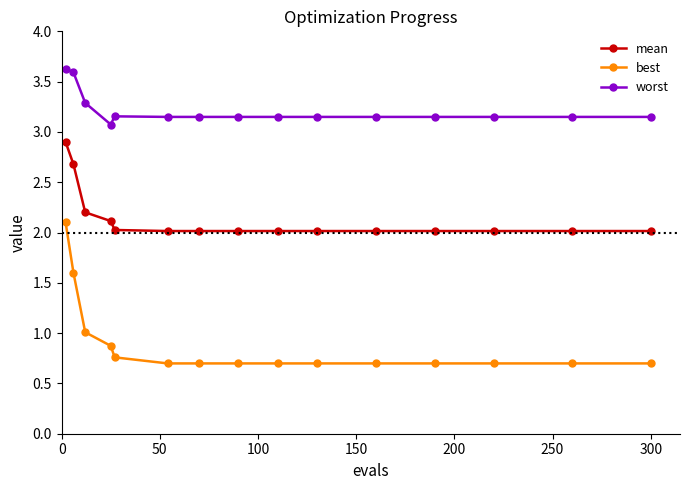

How many lines are shown in the chart?

3